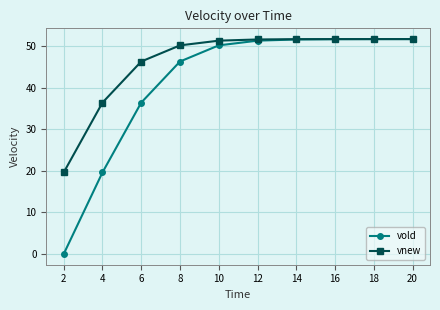

Count the number of data series in this chart.

2